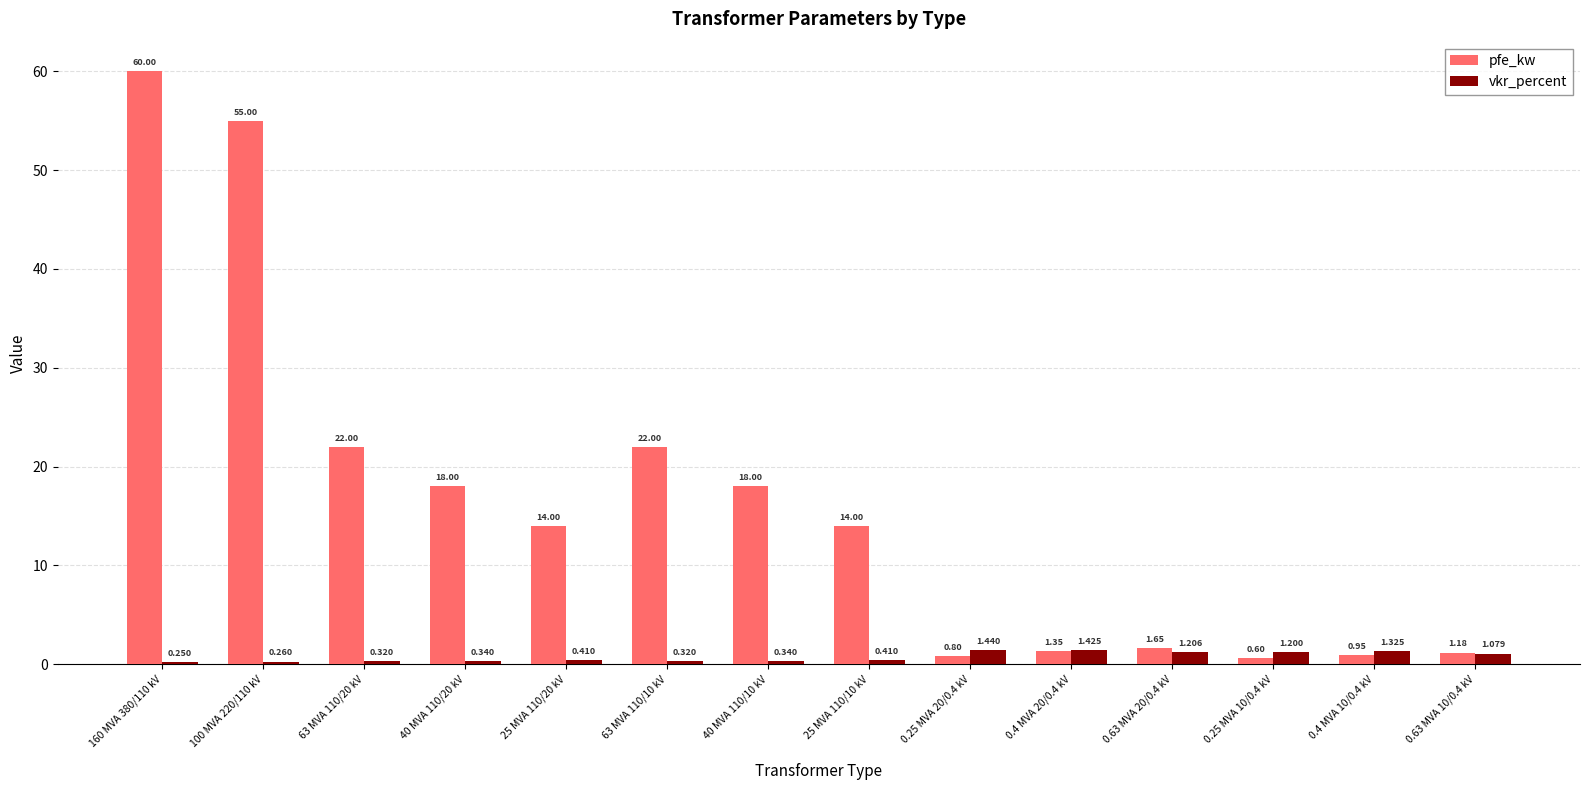

Which series changed the most between 40 MVA 110/20 kV and 0.25 MVA 10/0.4 kV?

pfe_kw